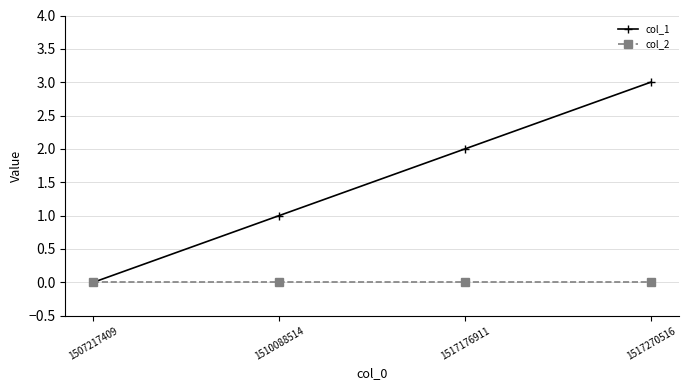

Which series has the largest total across all categories?

col_1